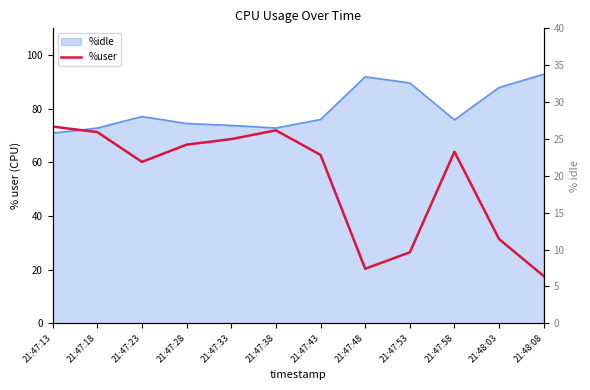

Rank the categories by value from lowest to highest.

21:48:08, 21:47:48, 21:47:53, 21:48:03, 21:47:23, 21:47:43, 21:47:58, 21:47:28, 21:47:33, 21:47:18, 21:47:38, 21:47:13